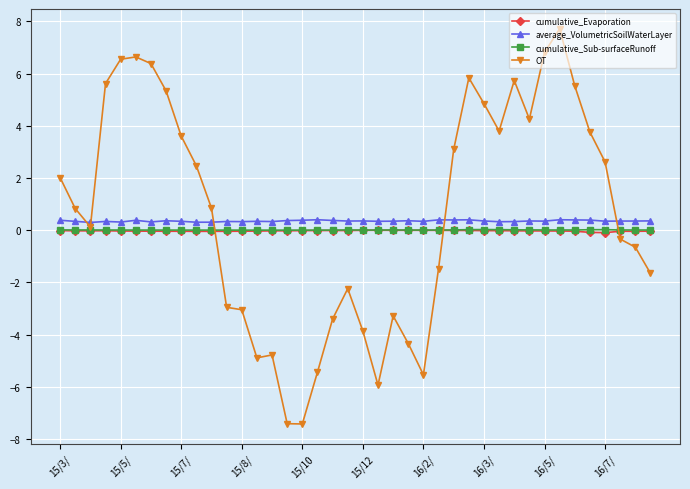

Which series ends up on top after the final intersection of average_VolumetricSoilWaterLayer and OT?

average_VolumetricSoilWaterLayer